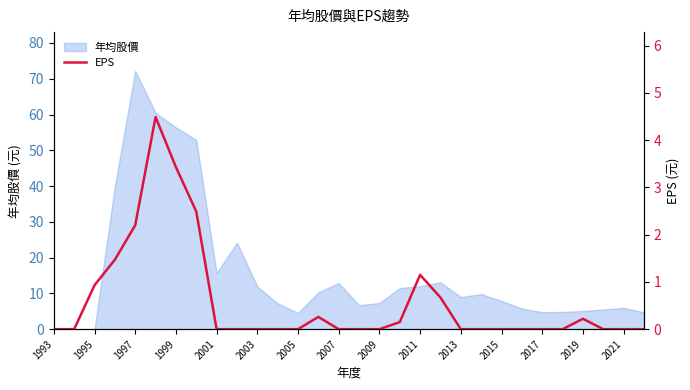

How many interior local peaks (higher than both neighbors) does the data have?

4